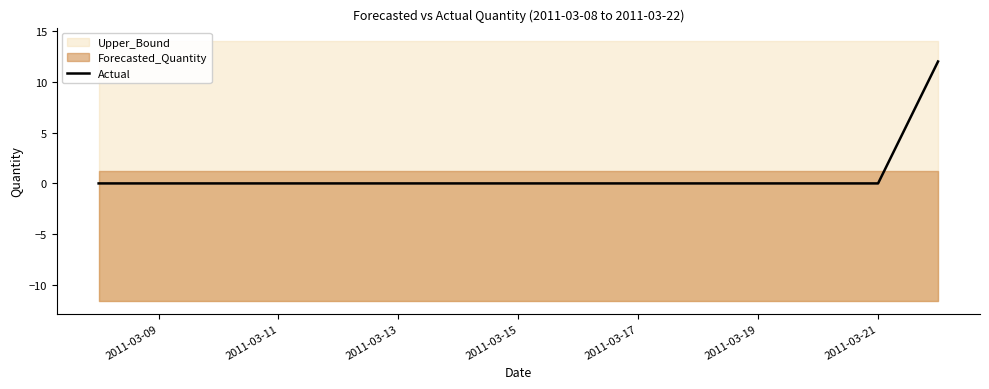

The Actual series shows 0 at 2011-03-17. True or false?

True